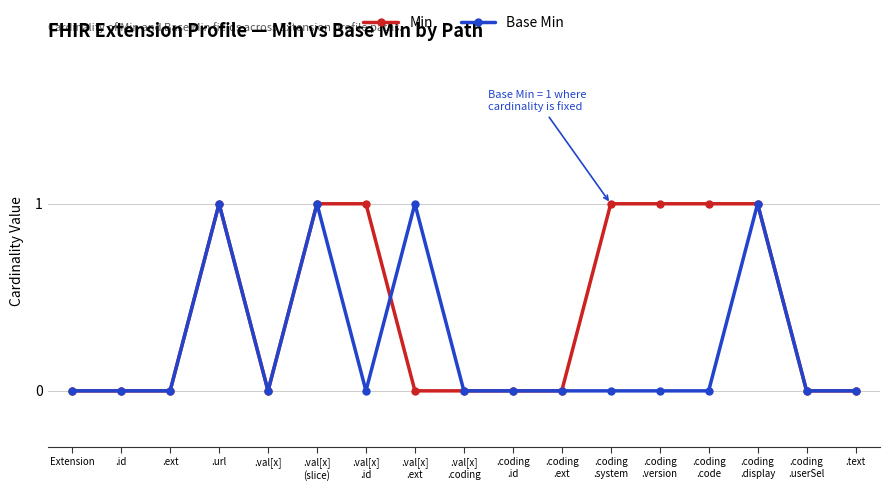

True or false: Min has a value of 1 at .text.

False